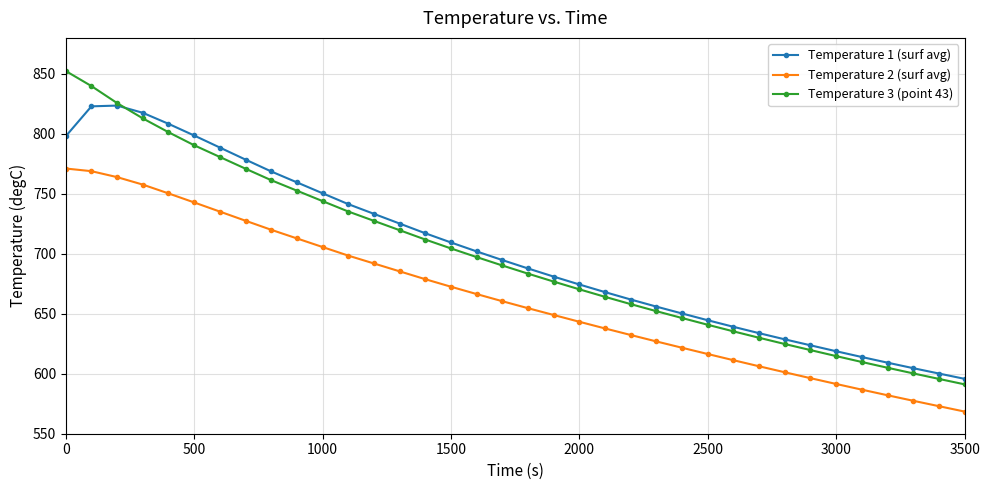

True or false: Temperature 3 (point 43) has more than 1 points higher than both neighbors.

False